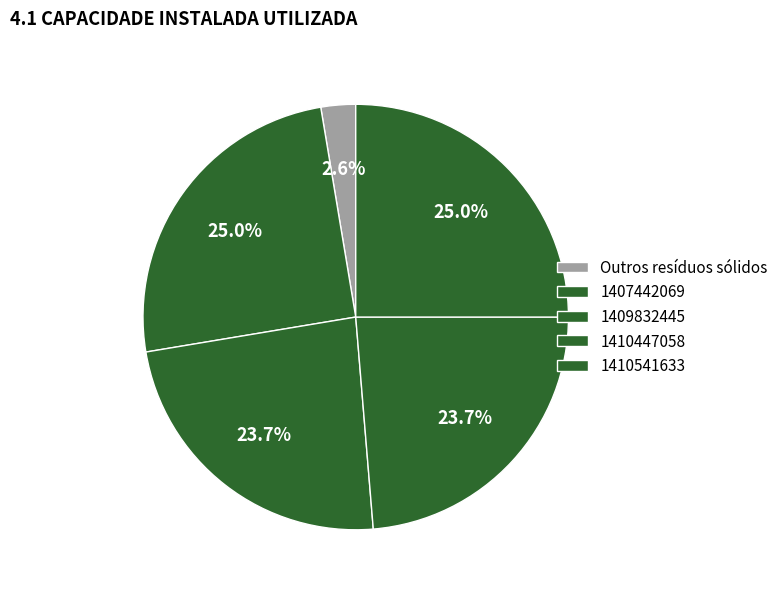

How many segments does this pie chart have?

5